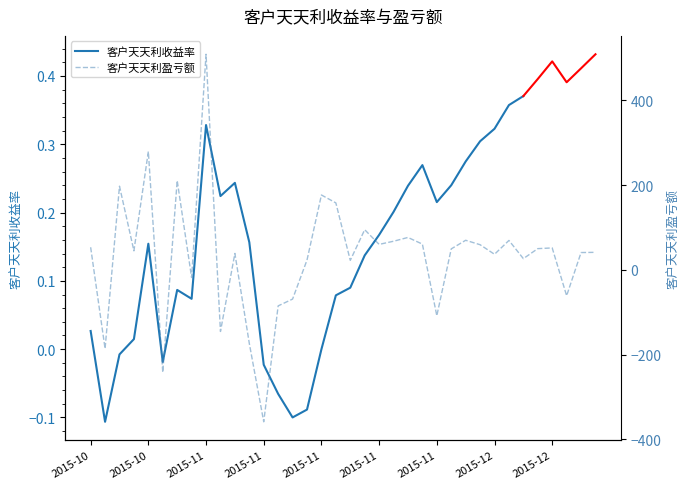

How many values are above zero?

26